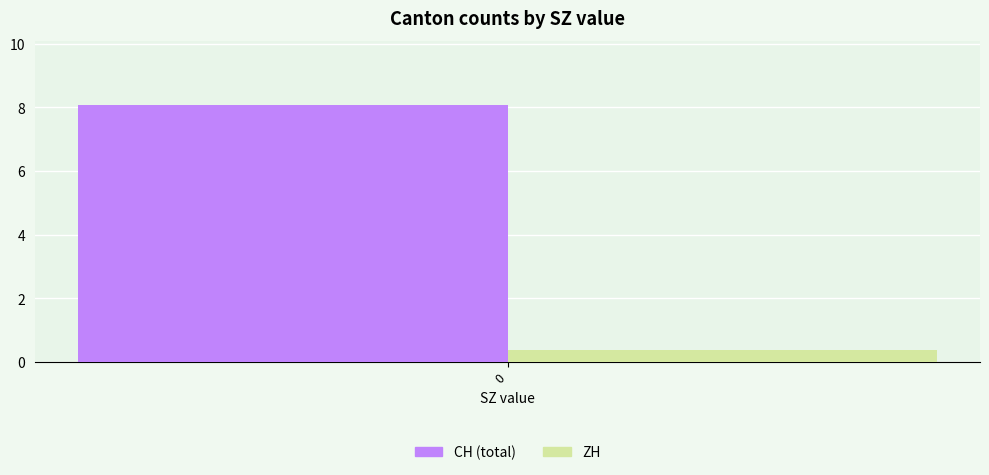

At 0, list the series in order from smallest to largest.

ZH, CH (total)